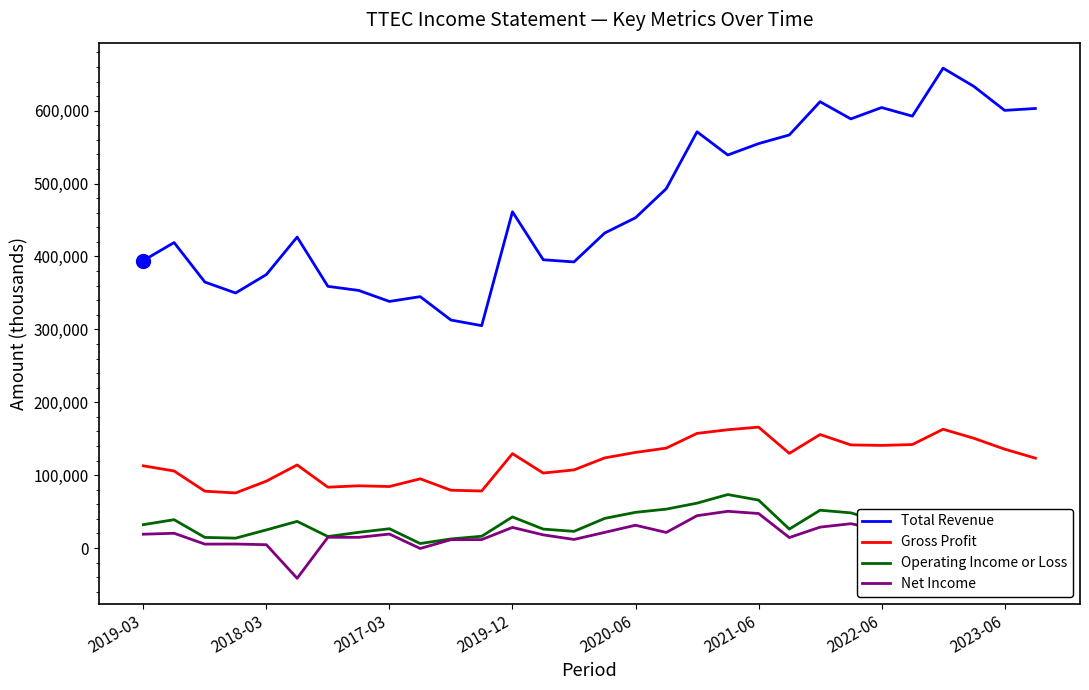

What is the smallest value displayed?

-41500